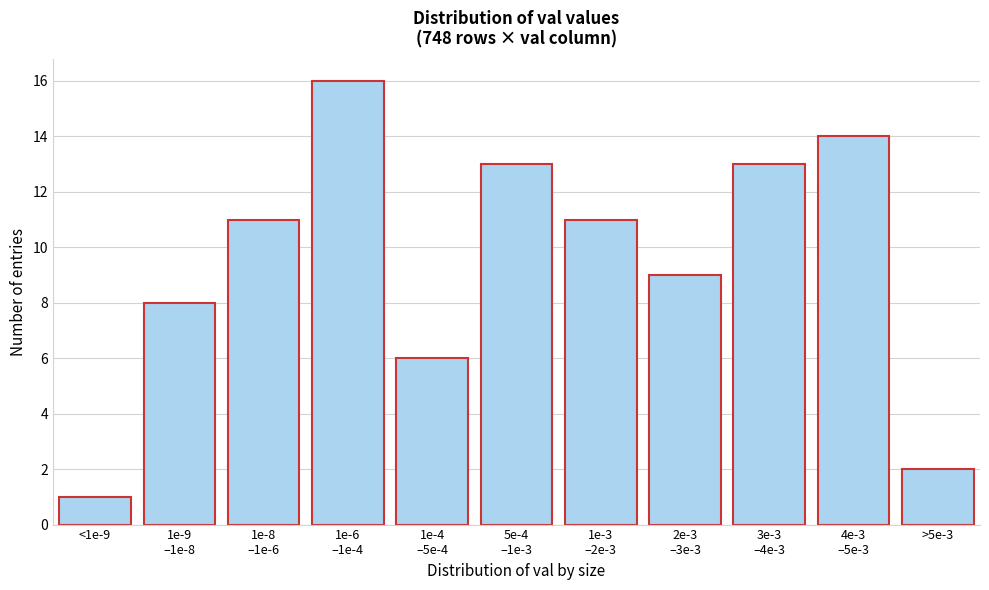

Reading left to right, list all the values displayed in this chart.

1	8	11	16	6	13	11	9	13	14	2